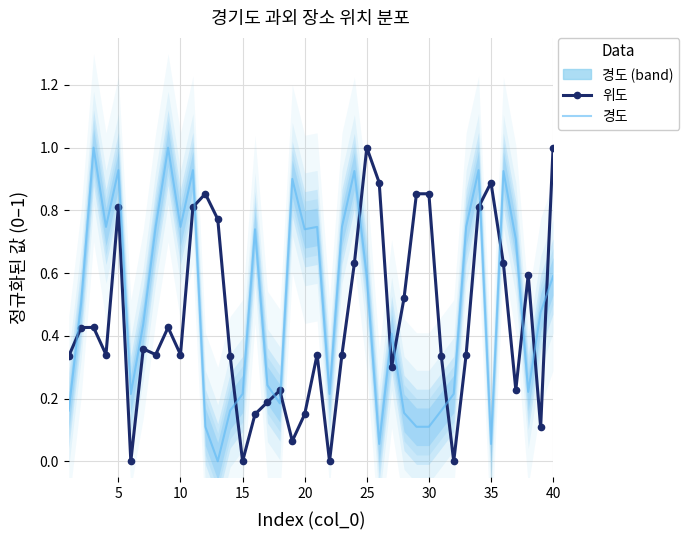

What is the greatest value displayed?

1.0